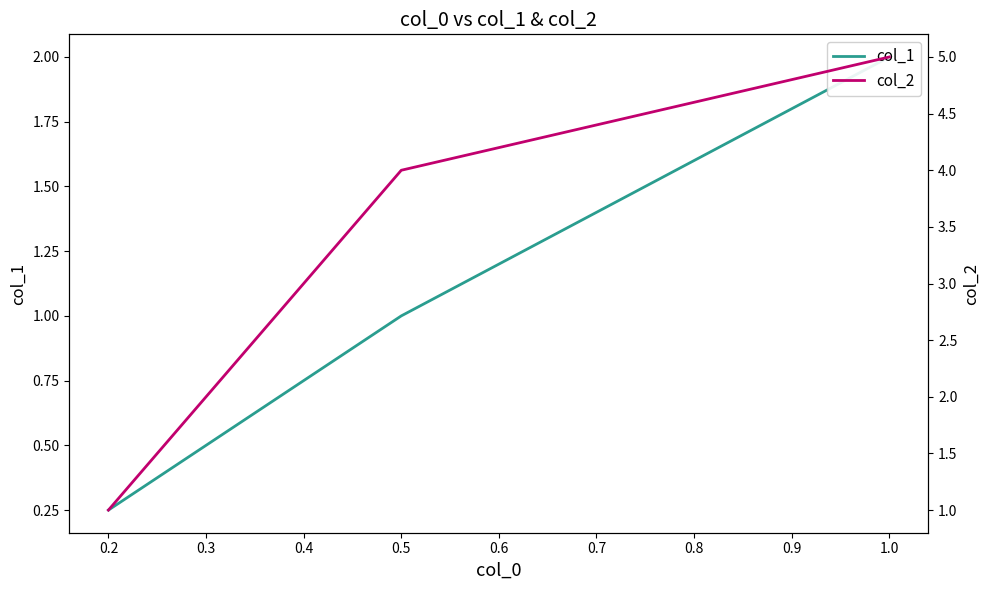

What is the lowest value of the col_2 series?

1.0